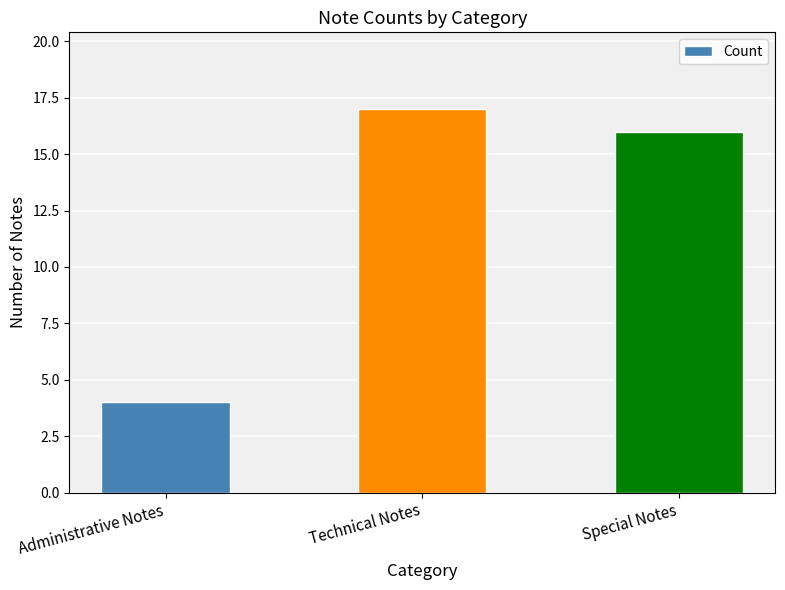

The value at Special Notes is 16. True or false?

True